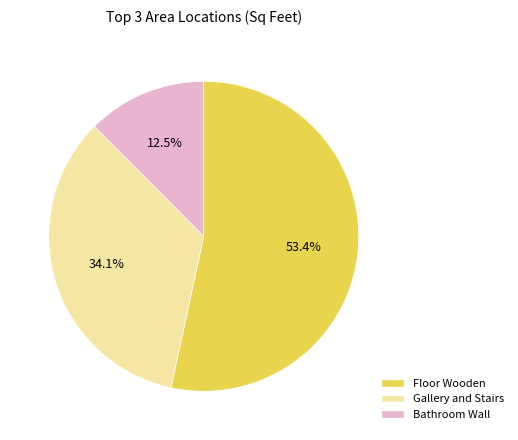

To the nearest percent, what is the difference between the largest and smallest slice percentages?

41%